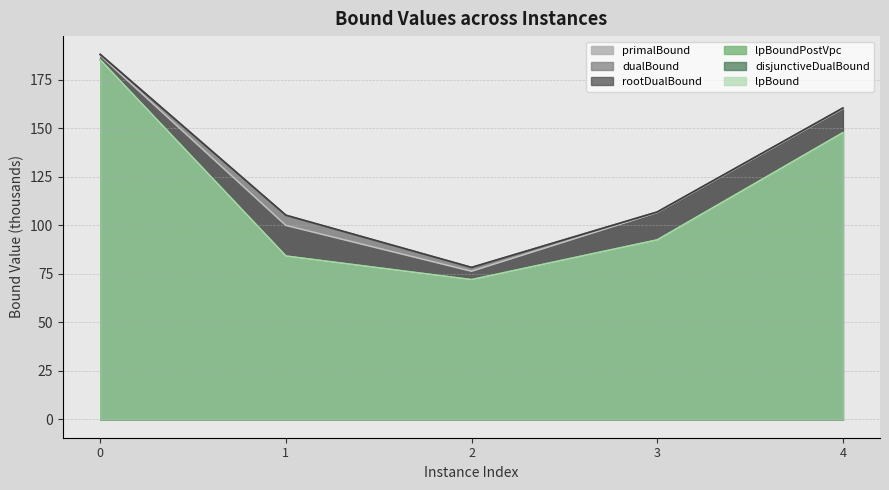

True or false: rootDualBound and lpBoundPostVpc cross at least once.

False